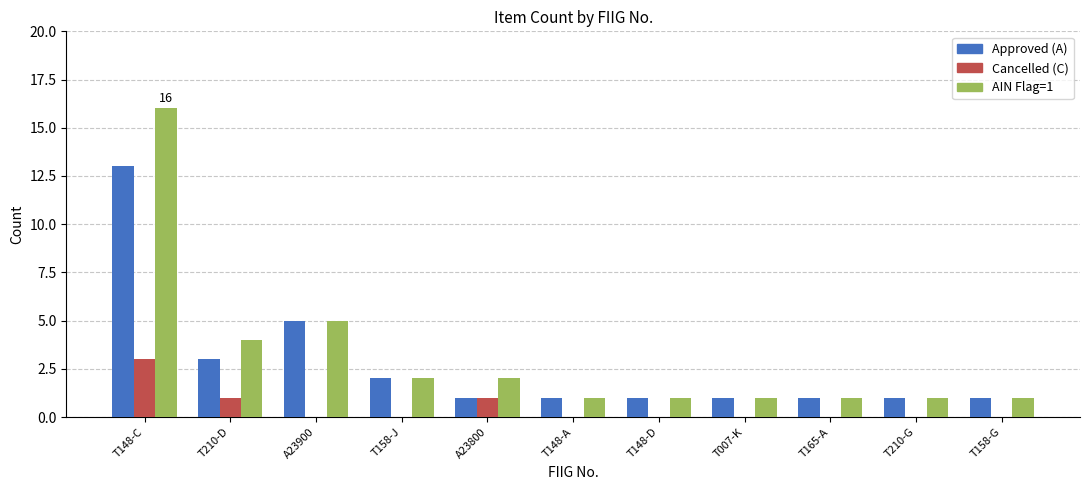

Is it true that AIN Flag=1 equals 1 at T165-A?

True